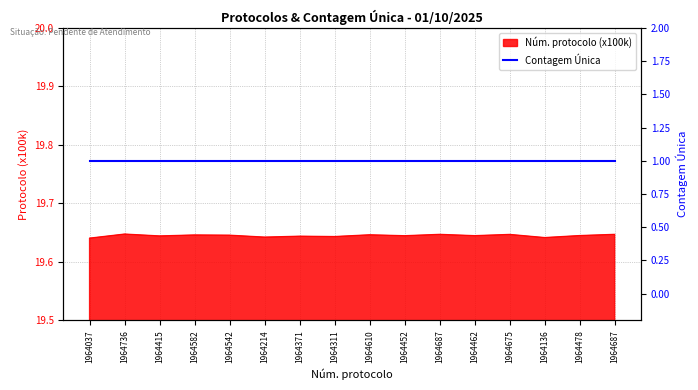

Where is the data nearest to the value 19?

1964037